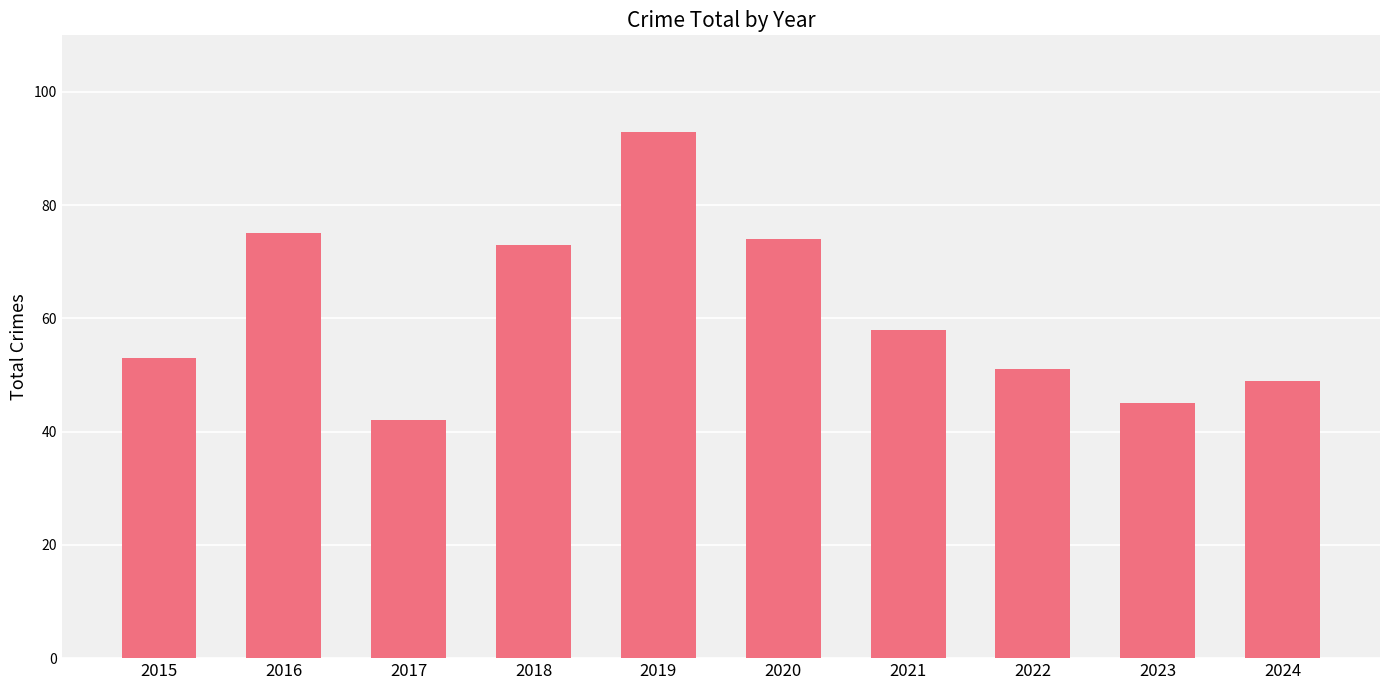

What is the value of the 2nd bar from the left?

75